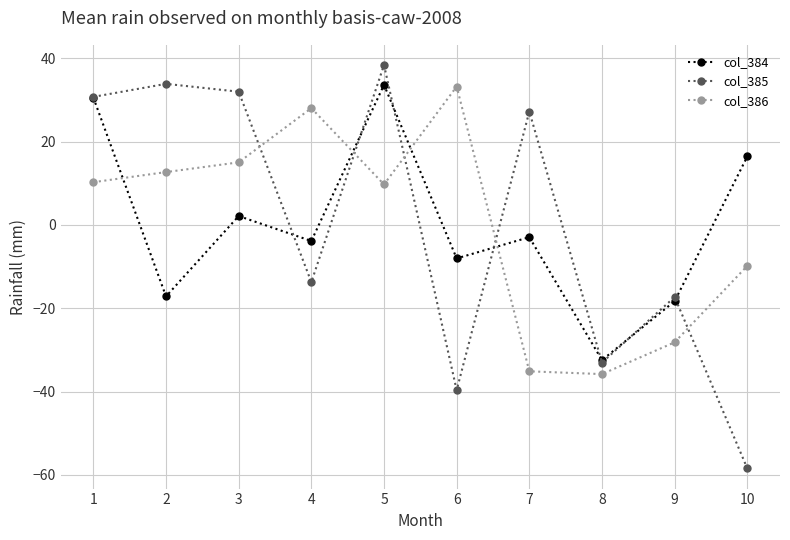

At which label does col_385 reach its minimum?

10